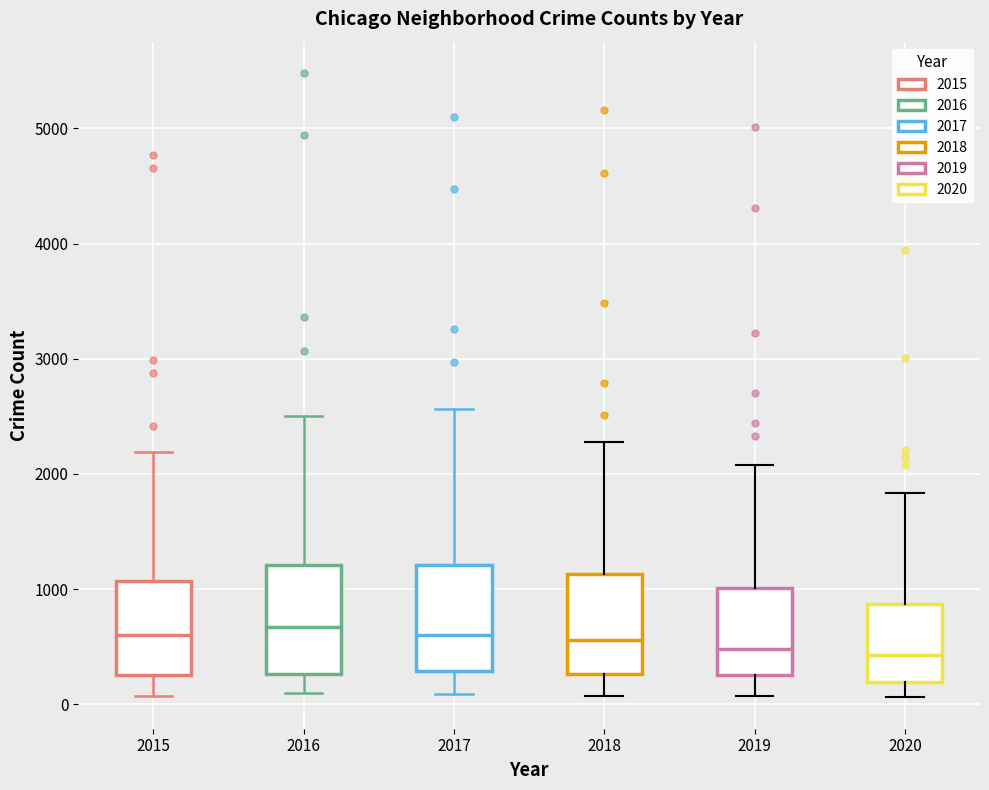

Reading left to right, read every box against the y-axis: the position of its median line, the range the box covers, and the ends of its whiskers. The values are not printed on the chart, so give them approximately, as read against the axis.

2015: median 600, box 300 to 1100, whiskers 100 to 2200
2016: median 700, box 300 to 1200, whiskers 100 to 2500
2017: median 600, box 300 to 1200, whiskers 100 to 2600
2018: median 600, box 300 to 1100, whiskers 100 to 2300
2019: median 500, box 300 to 1000, whiskers 100 to 2100
2020: median 400, box 200 to 900, whiskers 100 to 1800